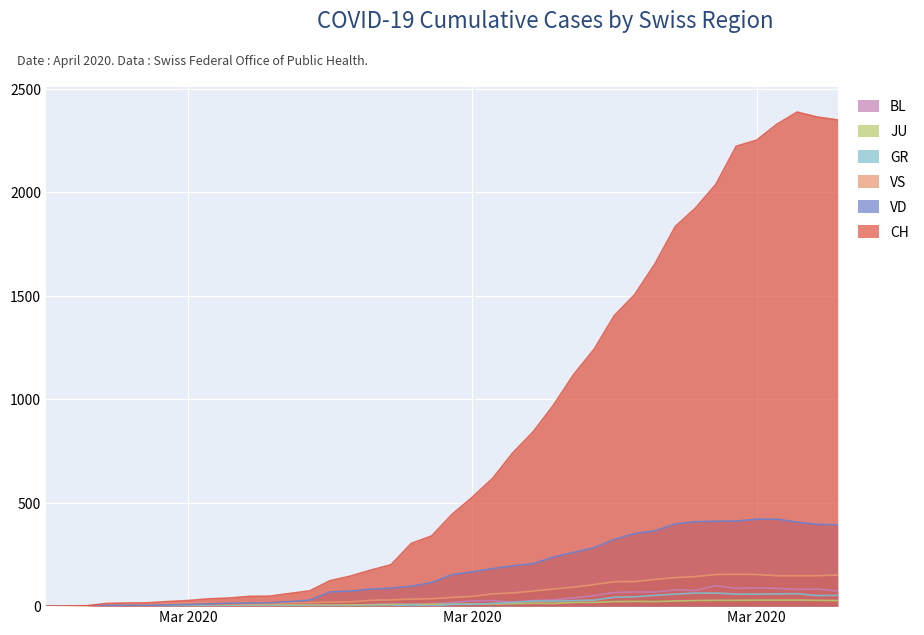

What is the label of the 14th point from the right?

2020-03-22